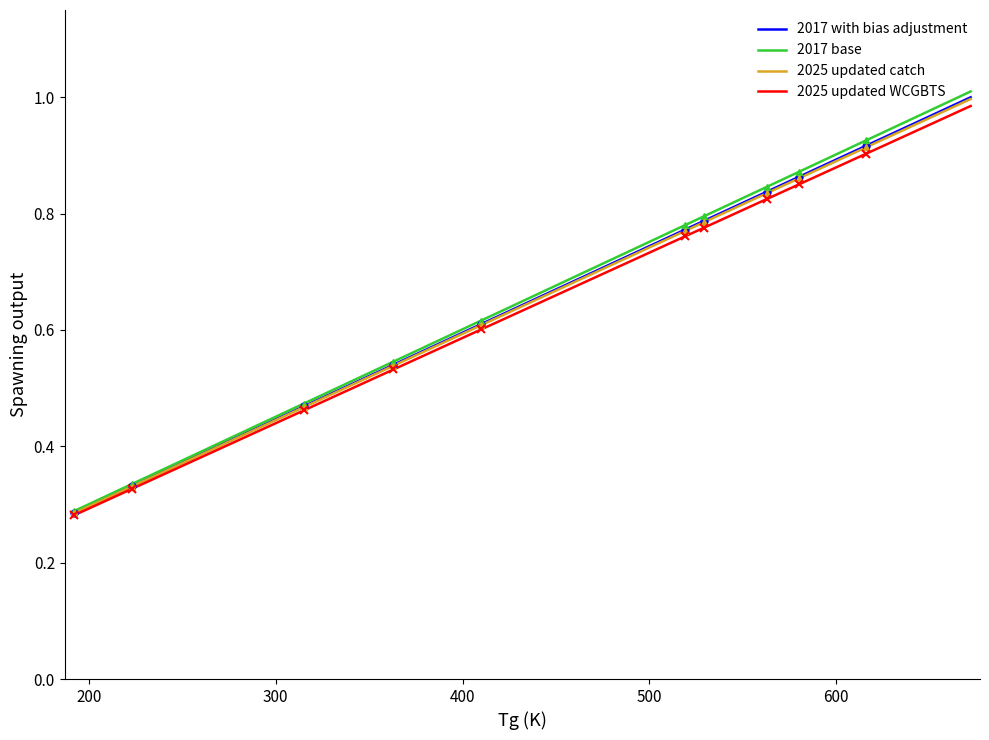

True or false: 2025 updated WCGBTS and 2017 base intersect in this chart.

False